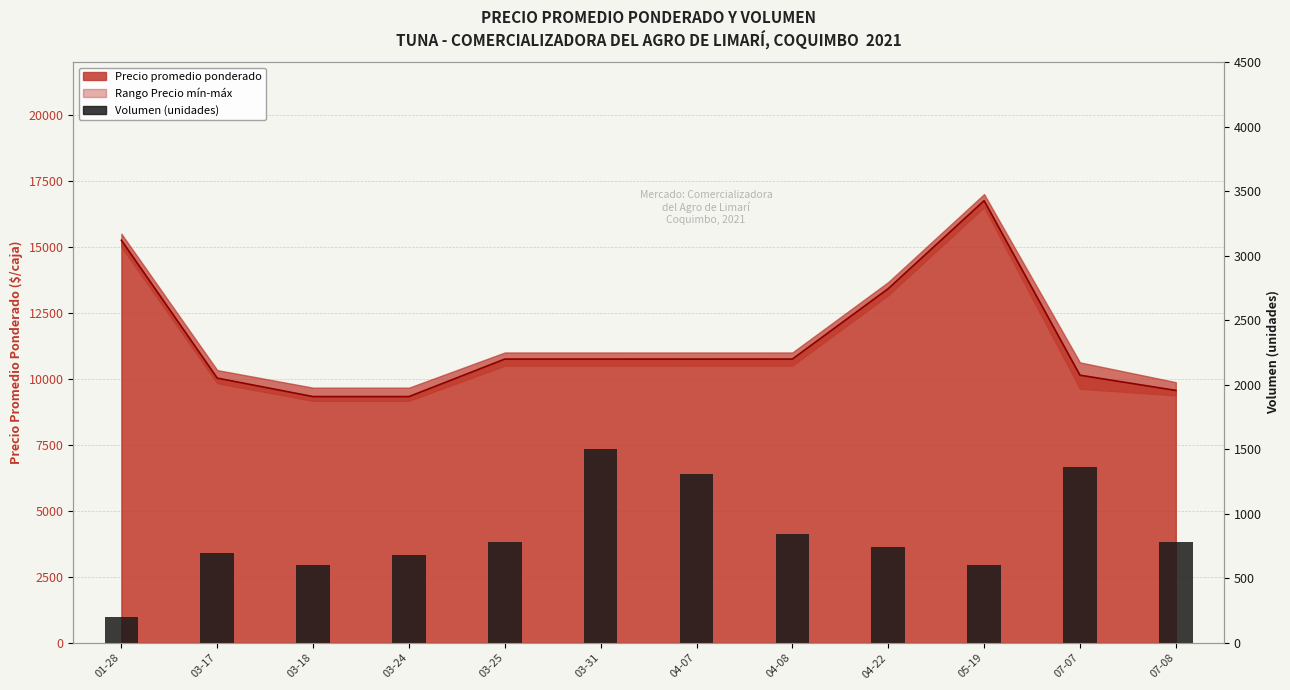

How many bars are there in total?

12